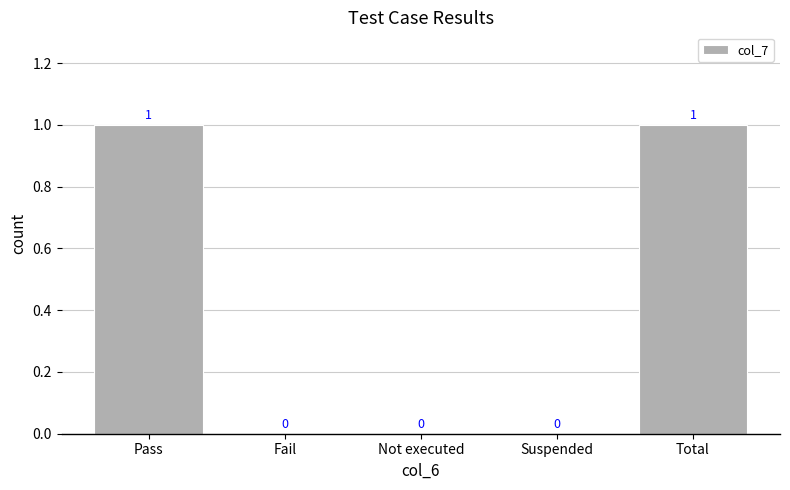

The value at Suspended is 0. True or false?

True